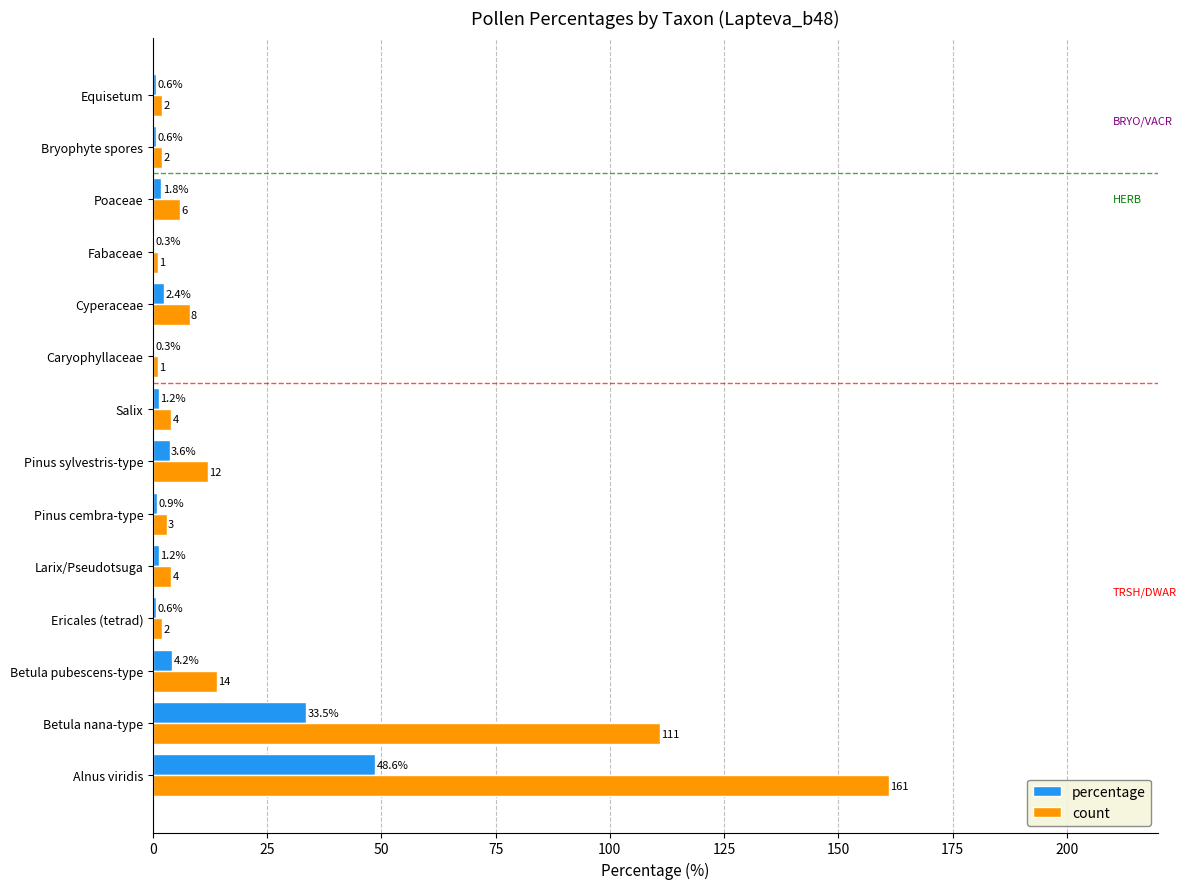

How many values in the percentage series exceed 1?

8